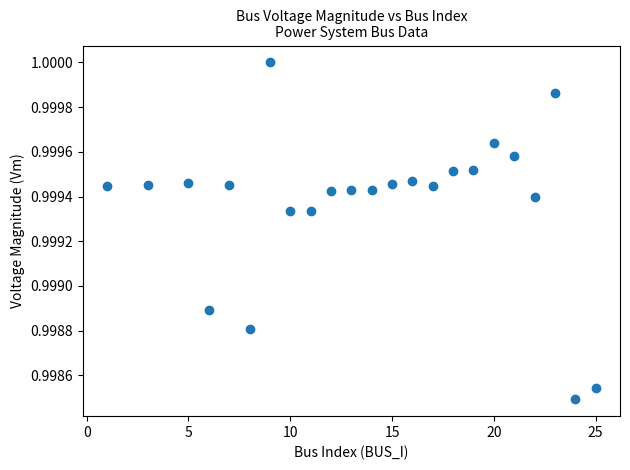

What is the range of X values (max minus min)?

24.0